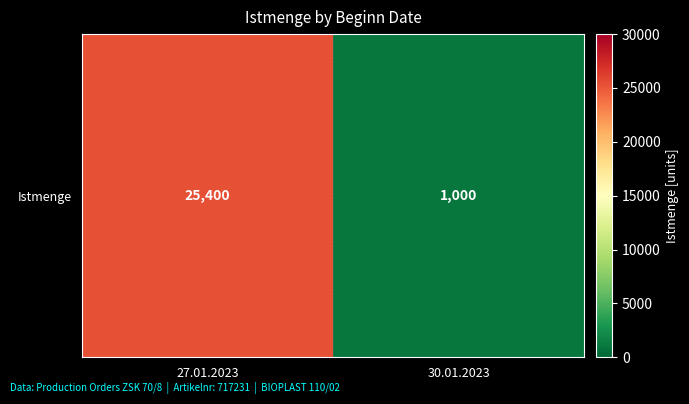

How many categories are shown in the chart?

2